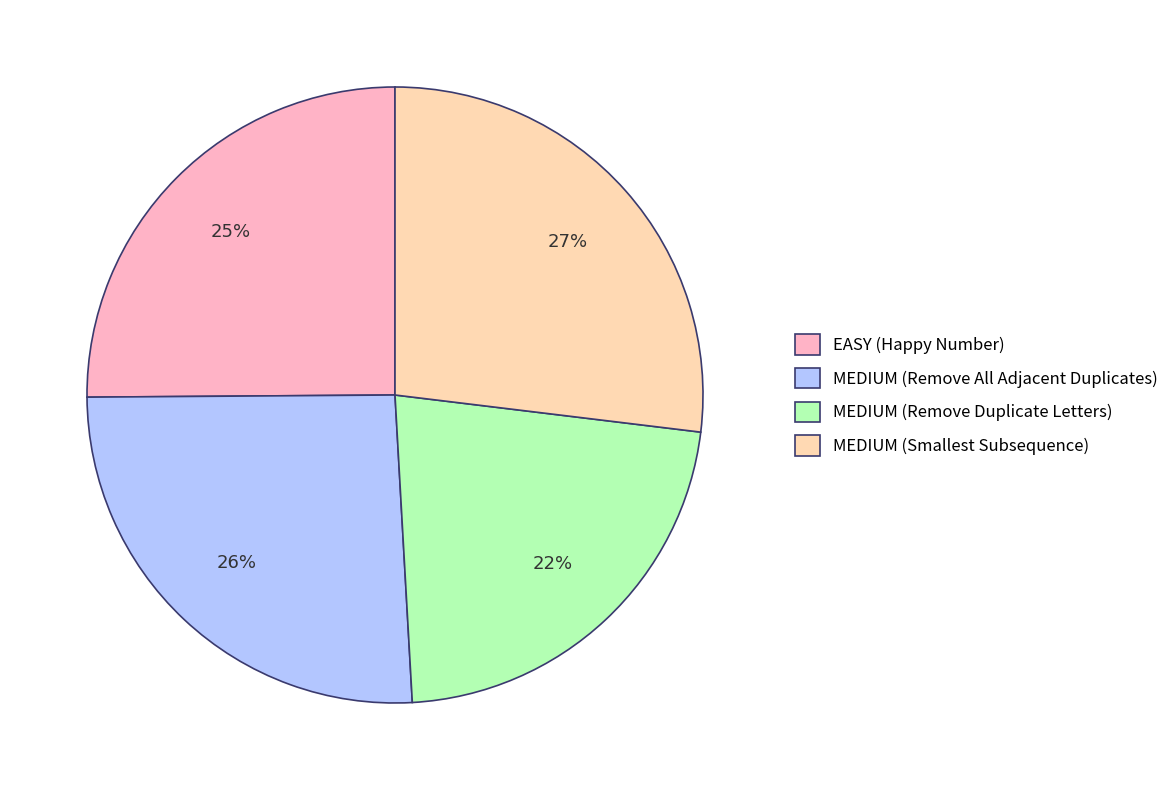

Which has a higher value, MEDIUM (Smallest Subsequence) or MEDIUM (Remove All Adjacent Duplicates)?

MEDIUM (Smallest Subsequence)